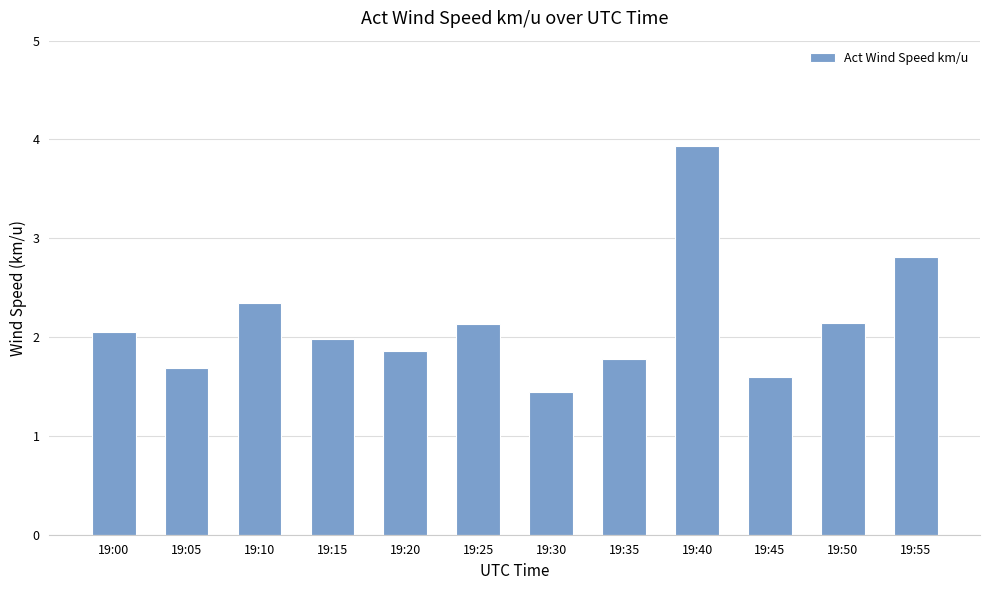

At which label does the data first exceed 2?

19:00